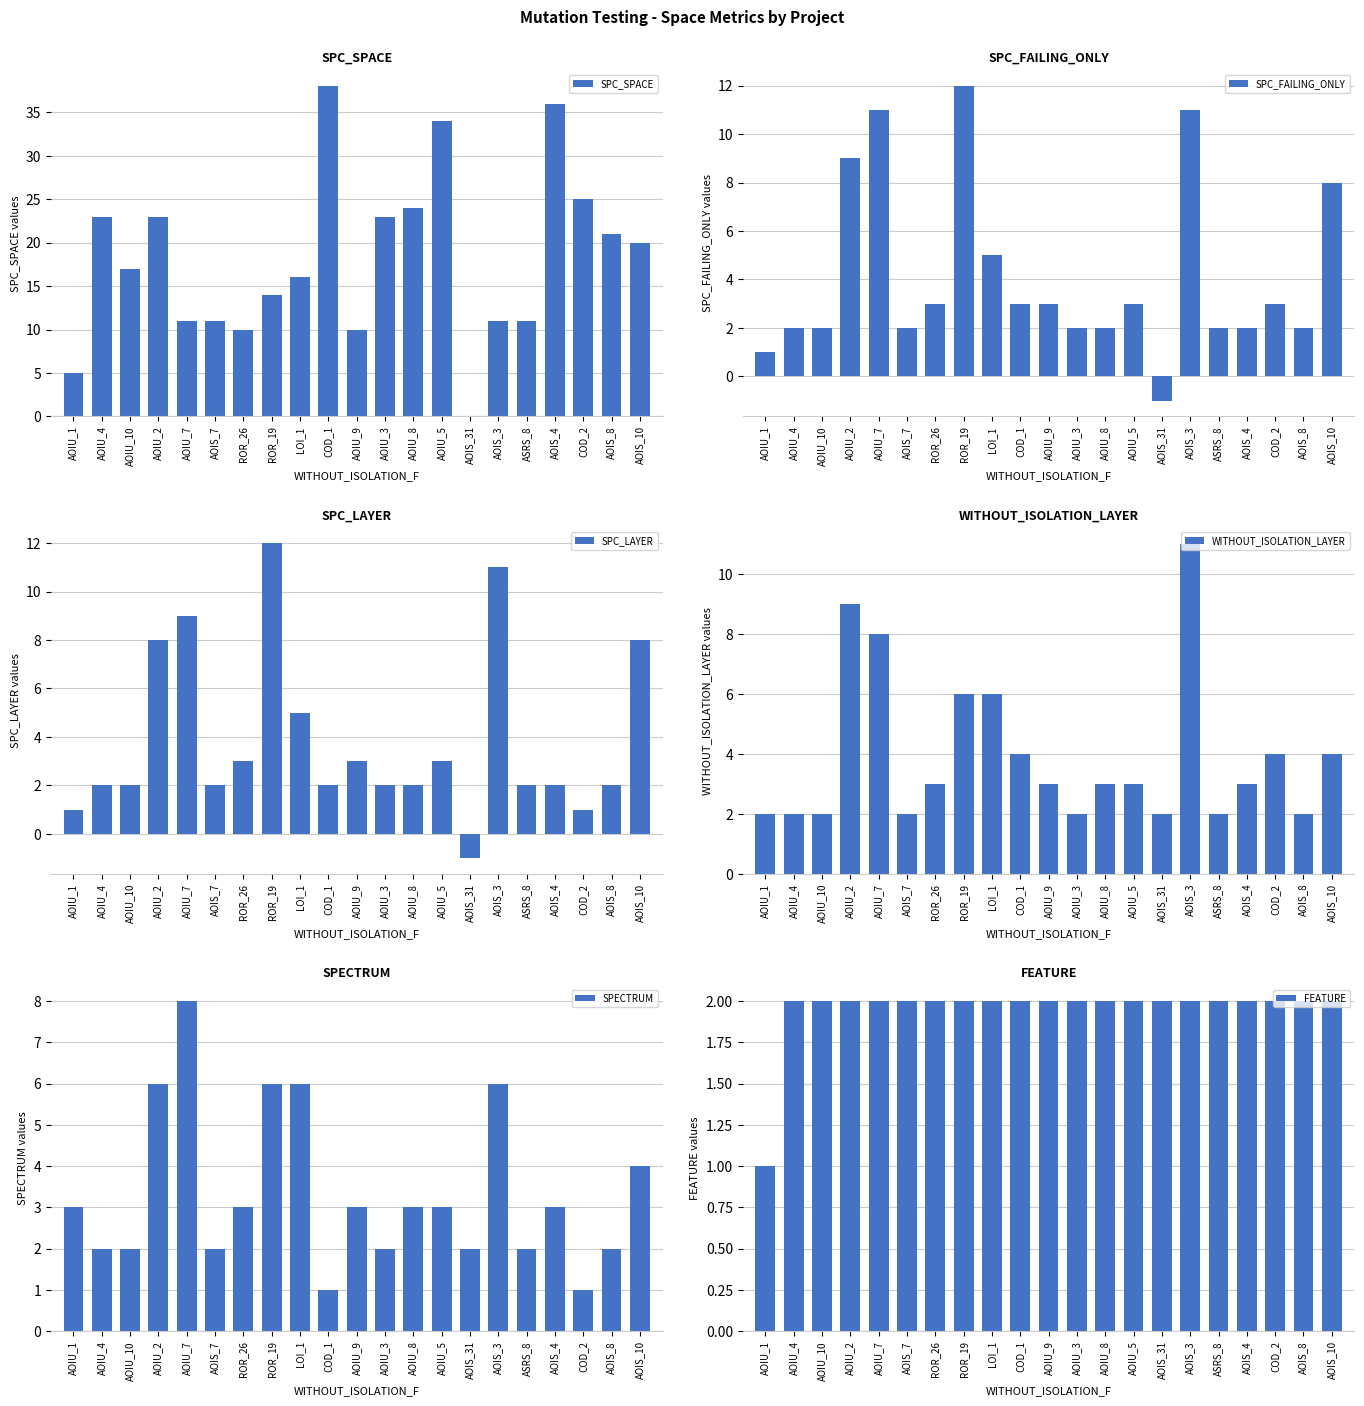

Which category has the lowest value in the SPC_SPACE series?

AOIS_31